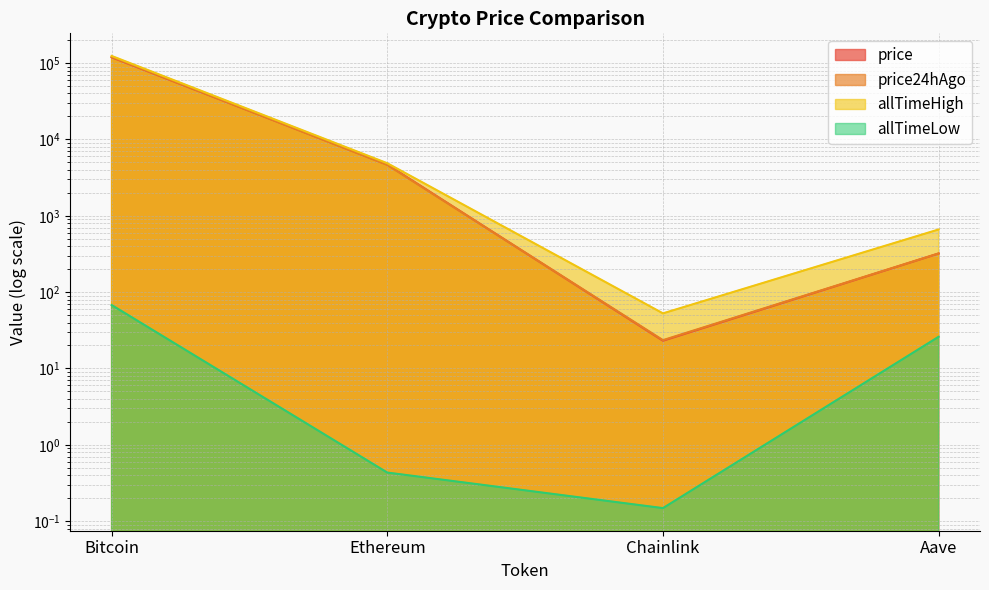

What is the label of the 4th point from the right?

Bitcoin